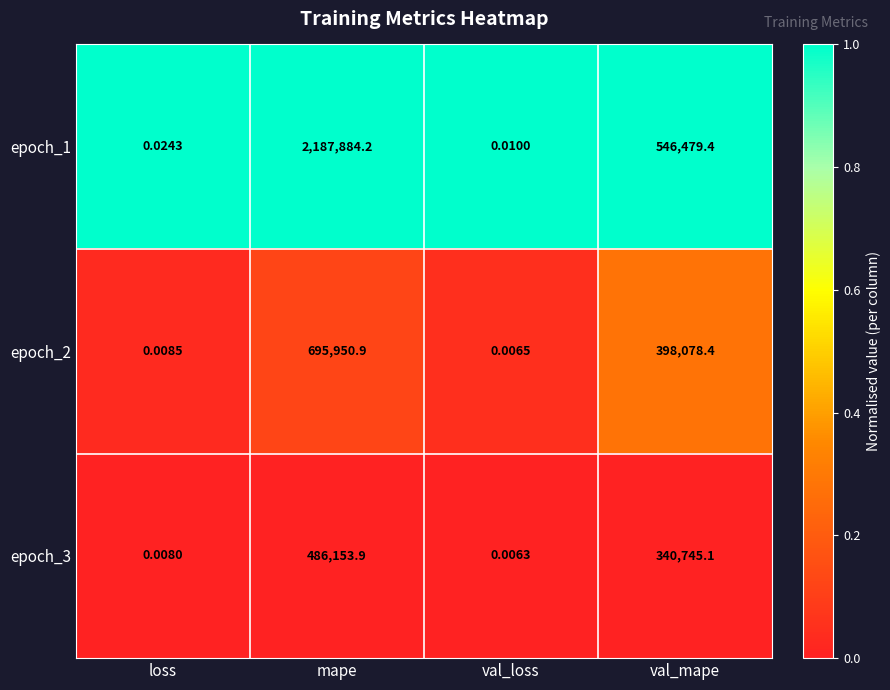

Which series has the largest total across all categories?

epoch_1